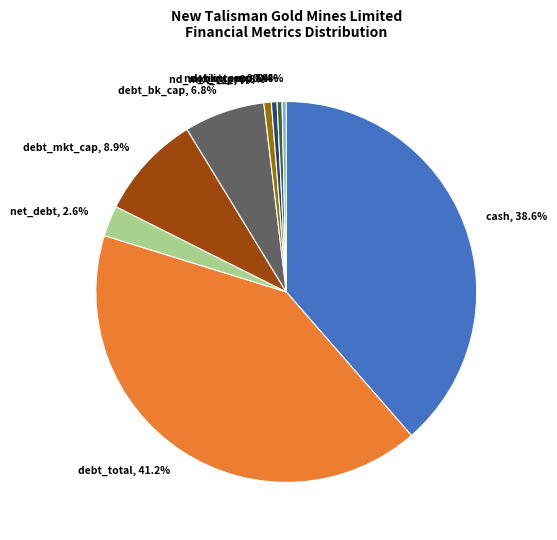

Between net_int_exp and cash, which is larger?

cash